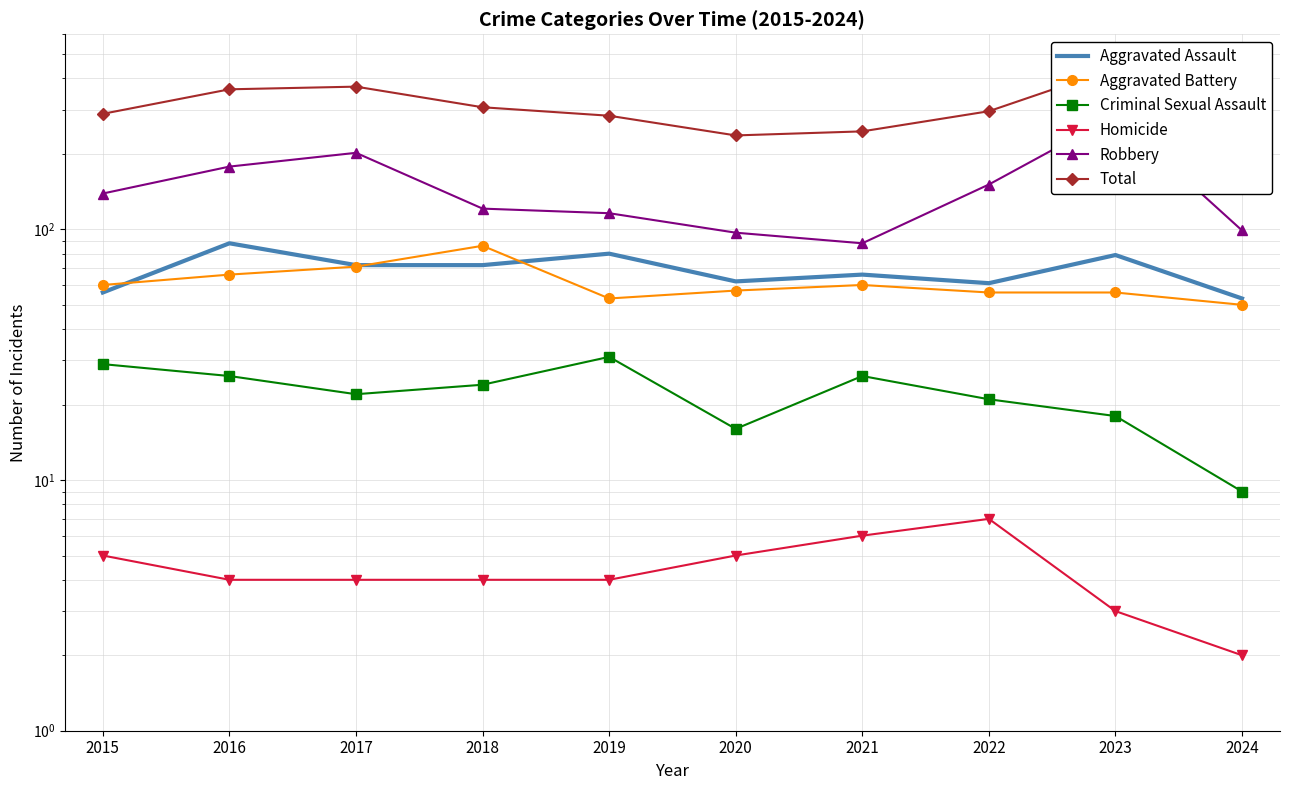

True or false: Total and Aggravated Battery cross at least once.

False